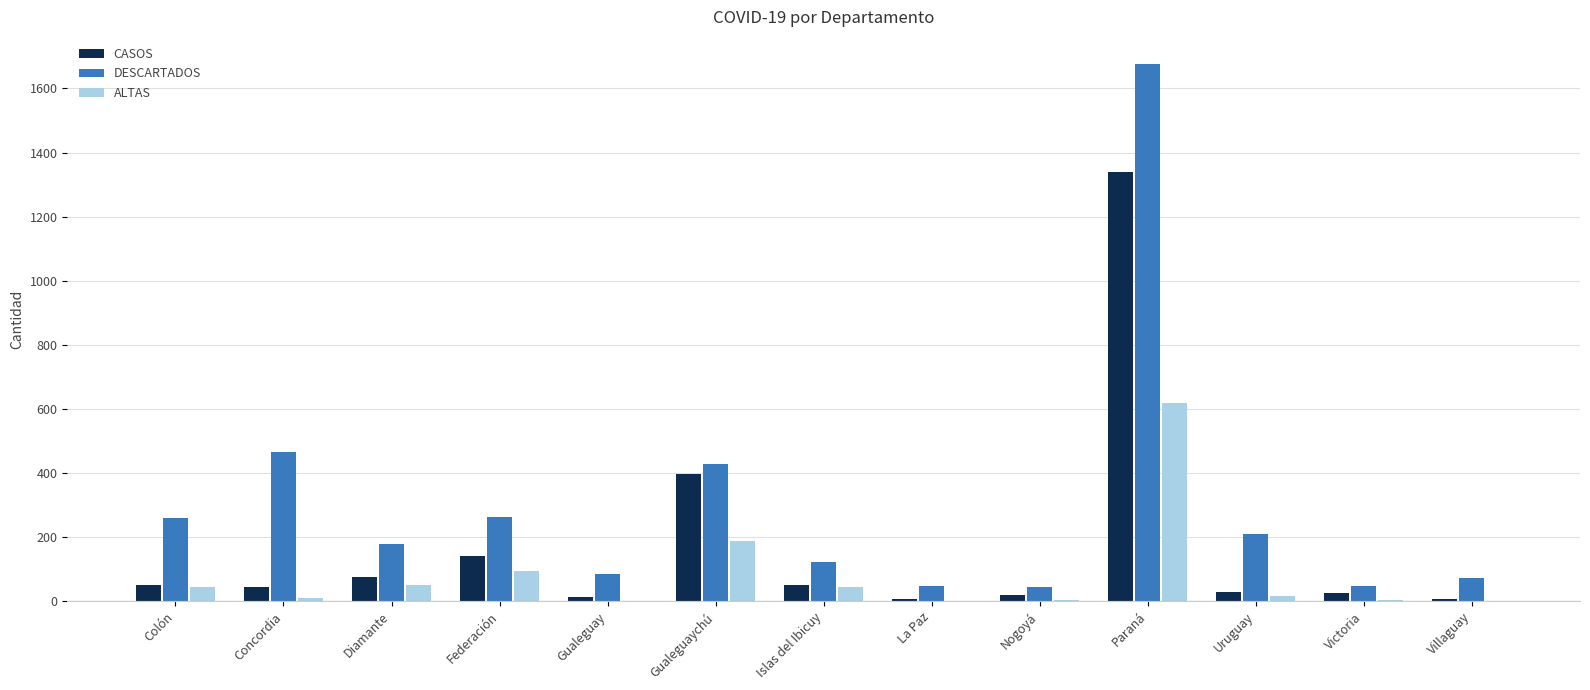

How many data points does each series have?

13